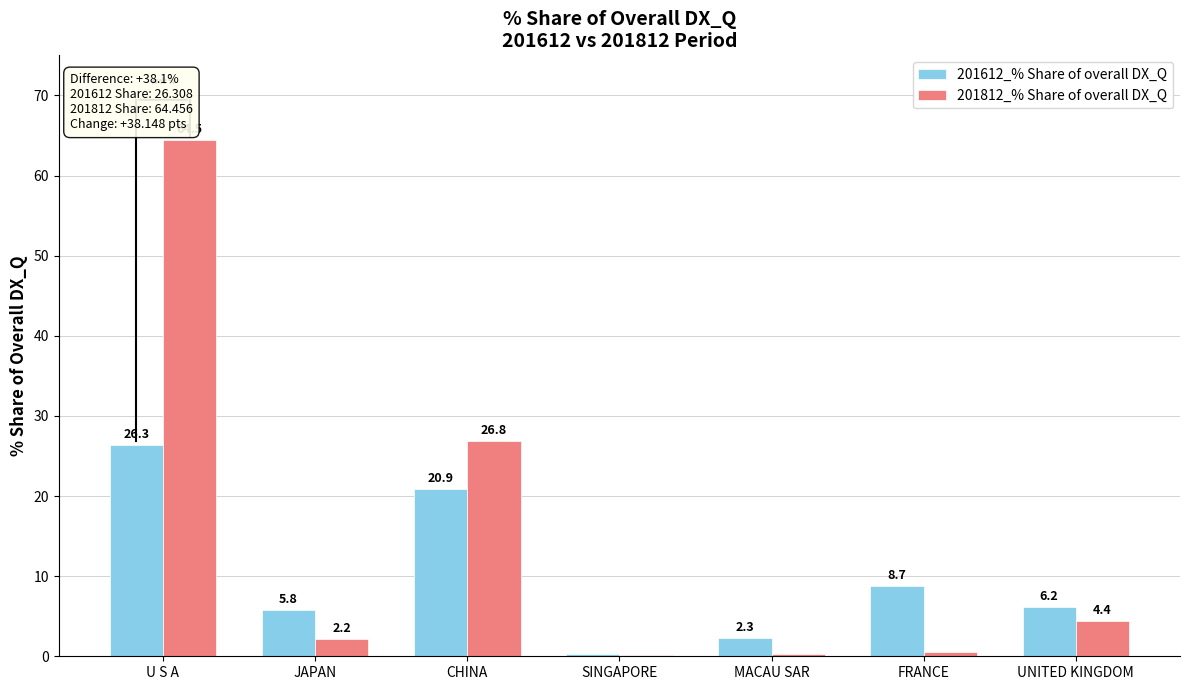

Which series changed the most between SINGAPORE and FRANCE?

201612_% Share of overall DX_Q